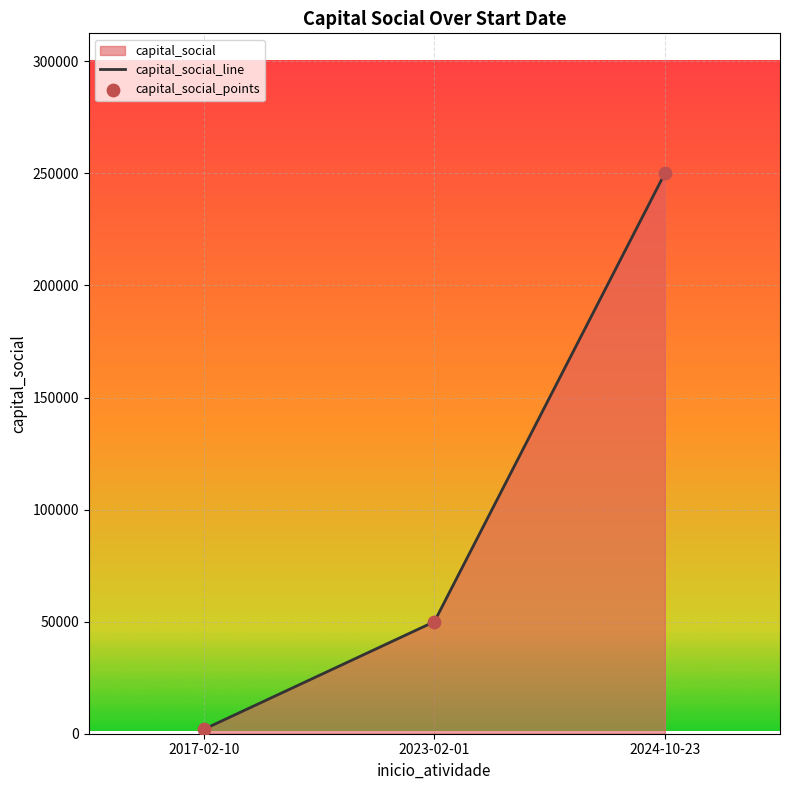

Which series contains the highest Y value?

capital_social_line